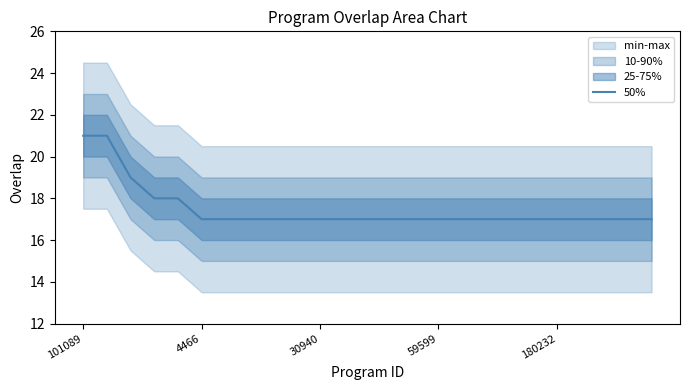

What is the ratio of the value at 14 to the value at 18?

1.0